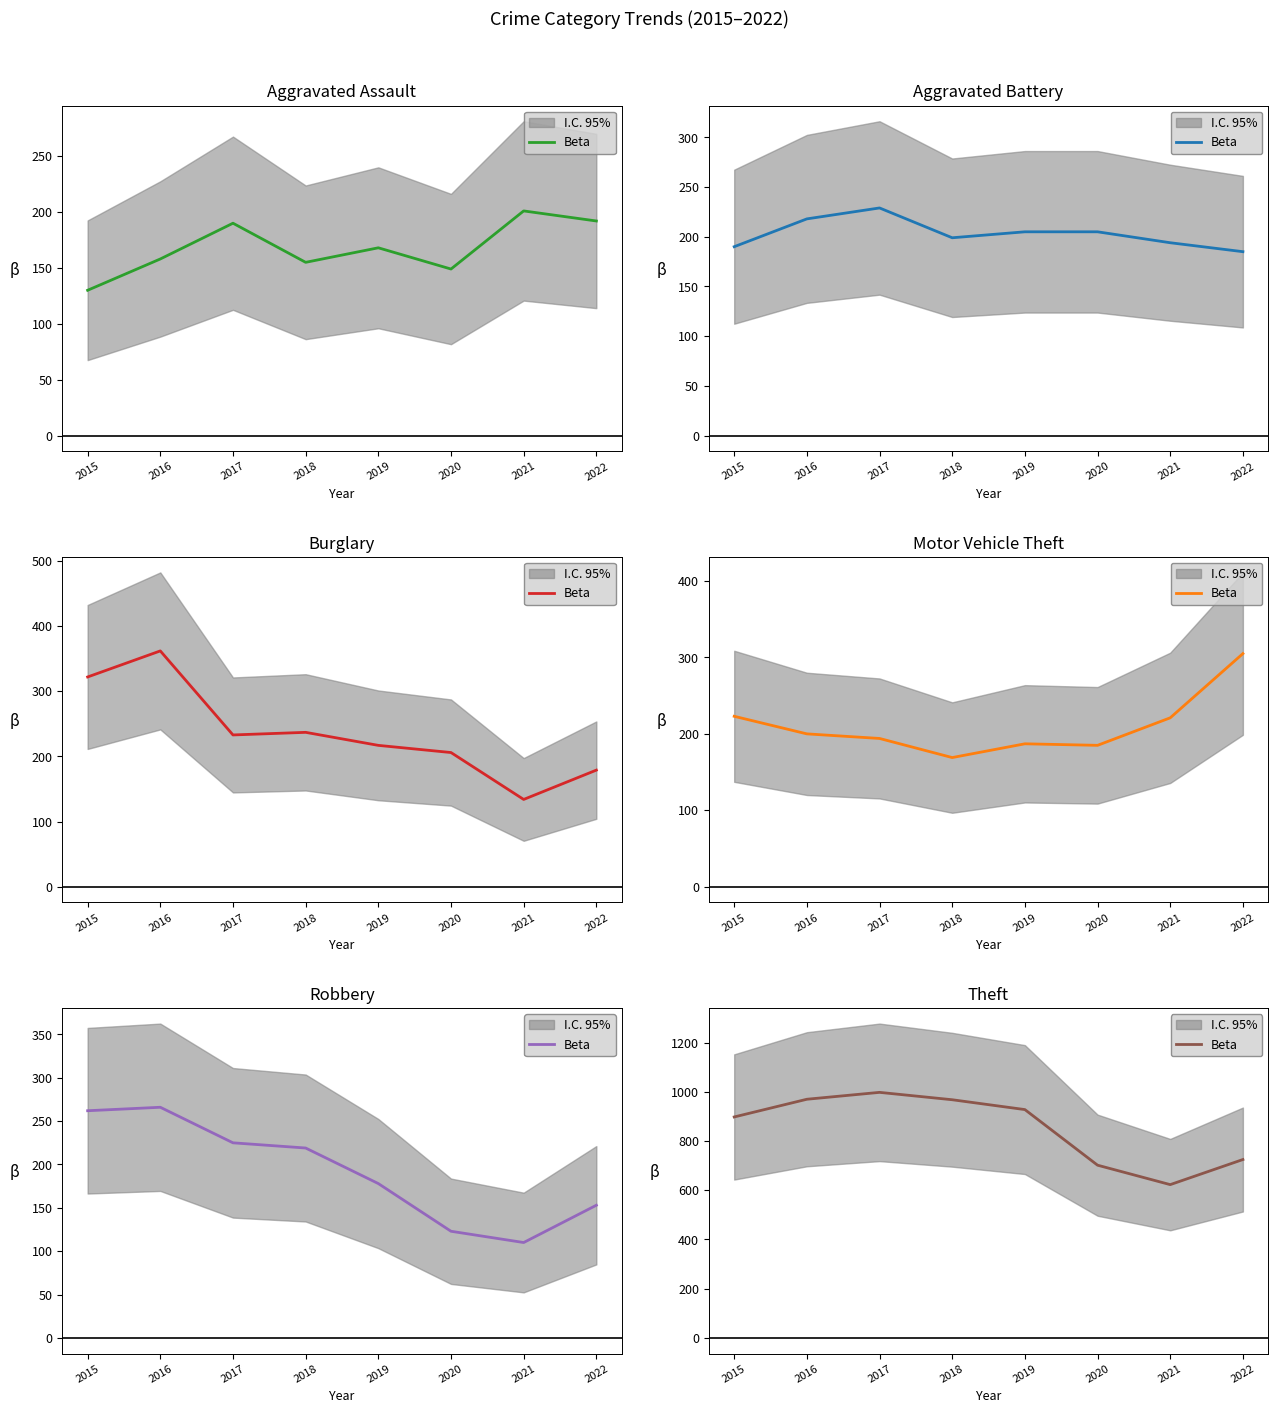

How many interior local peaks (higher than both neighbors) does the data have?

1